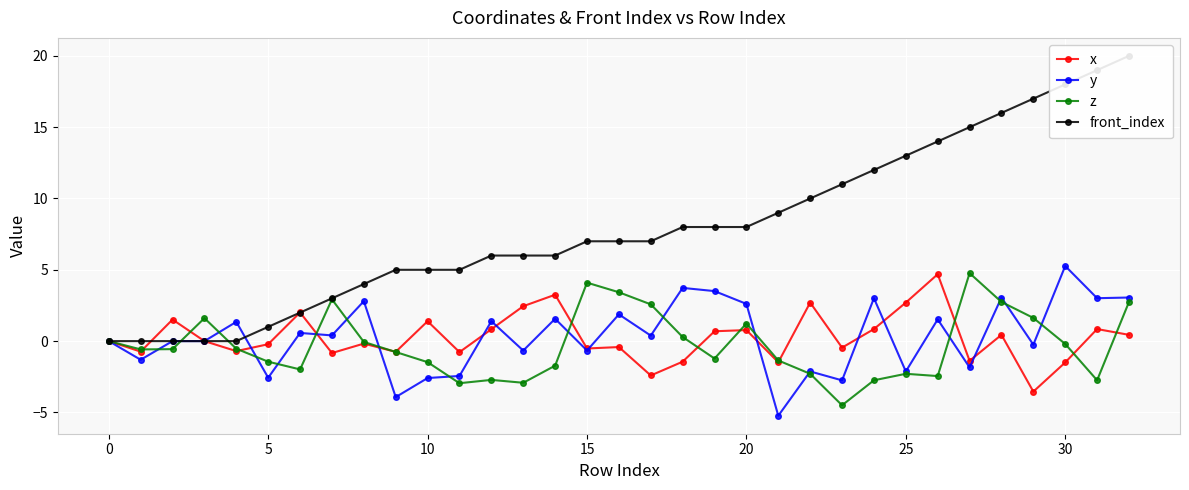

What is the value of the z point at the 13th from the left?

-2.7